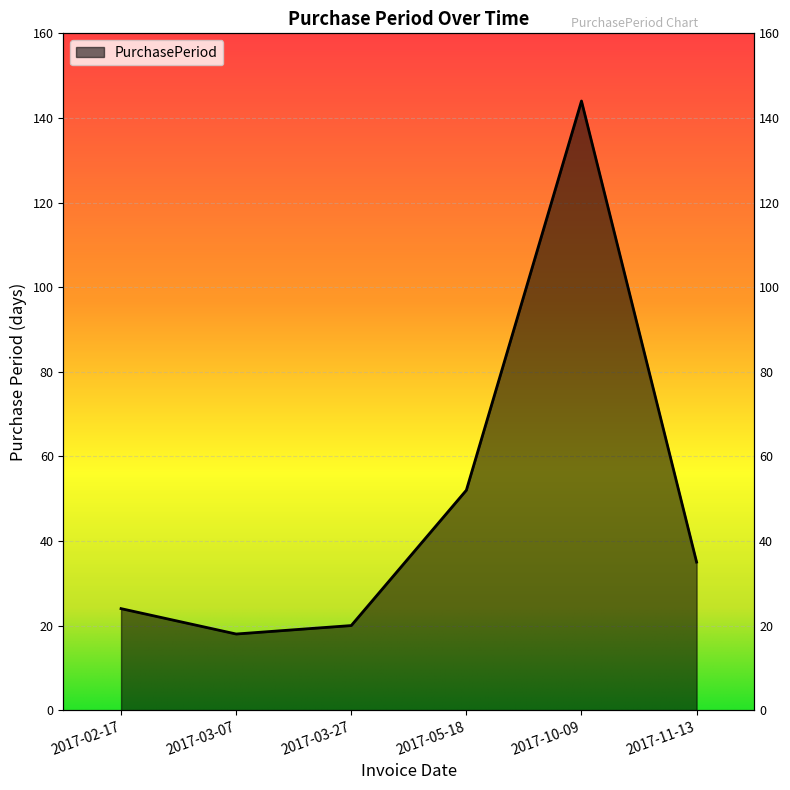

At which category does the data reach its first local valley?

2017-03-07